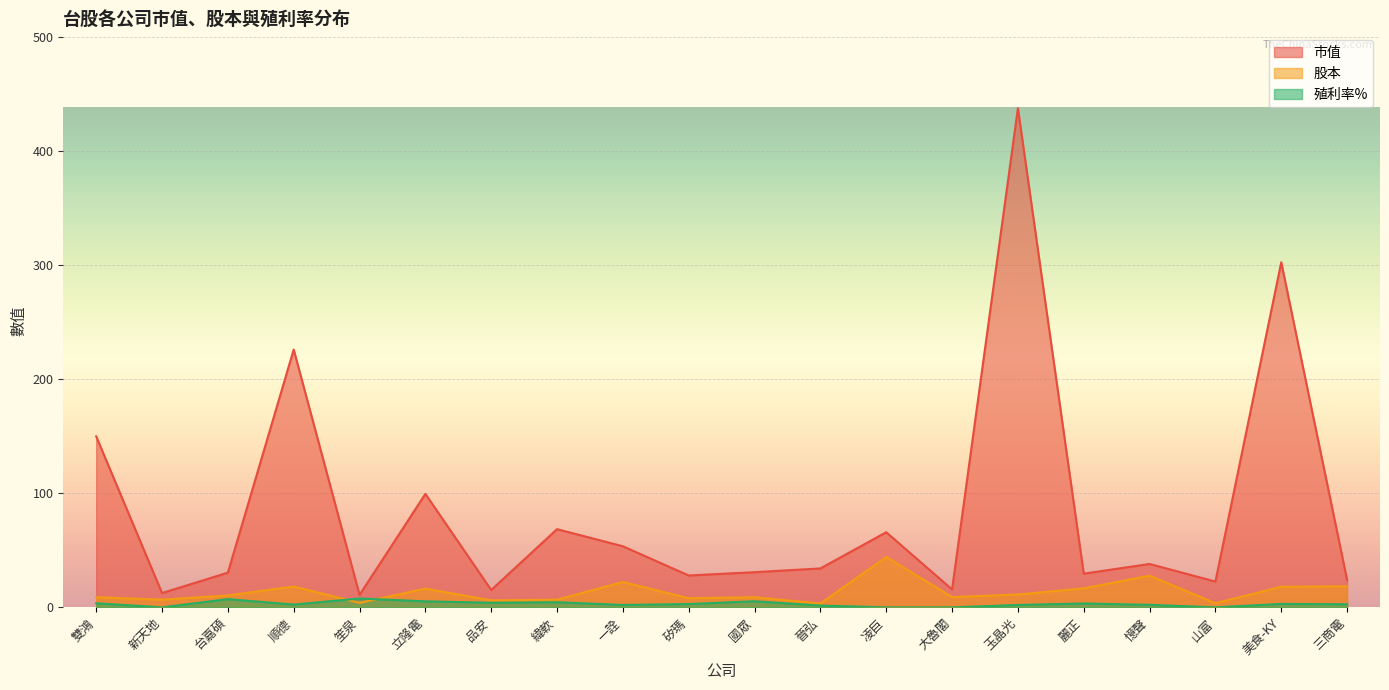

How many data points in 殖利率% are less than 2?

5